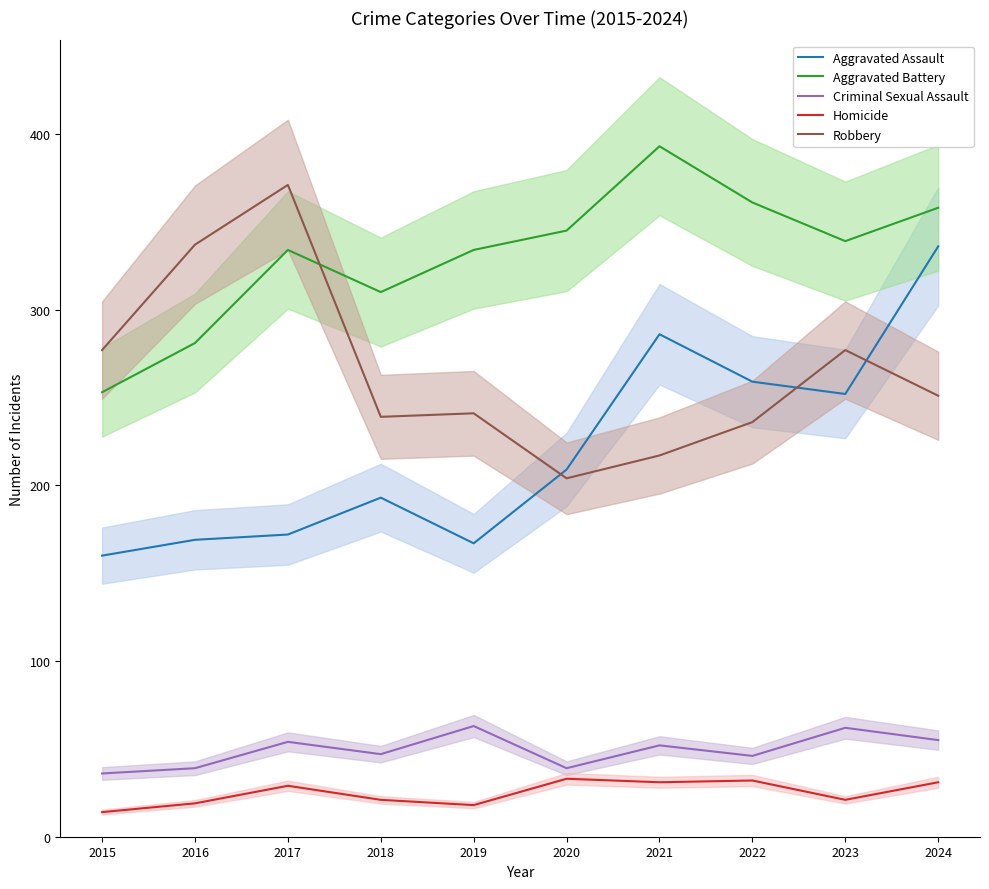

What is the sum of the Criminal Sexual Assault values at 2021 and 2023?

114